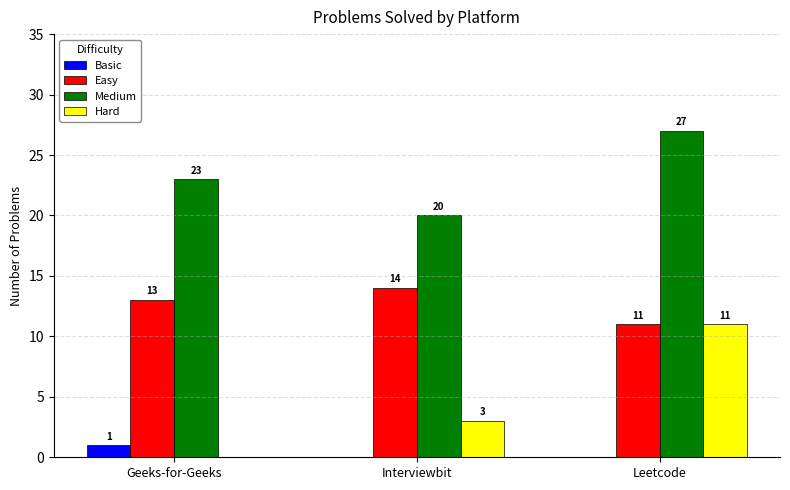

What is the approximate value of Easy at Interviewbit?

14